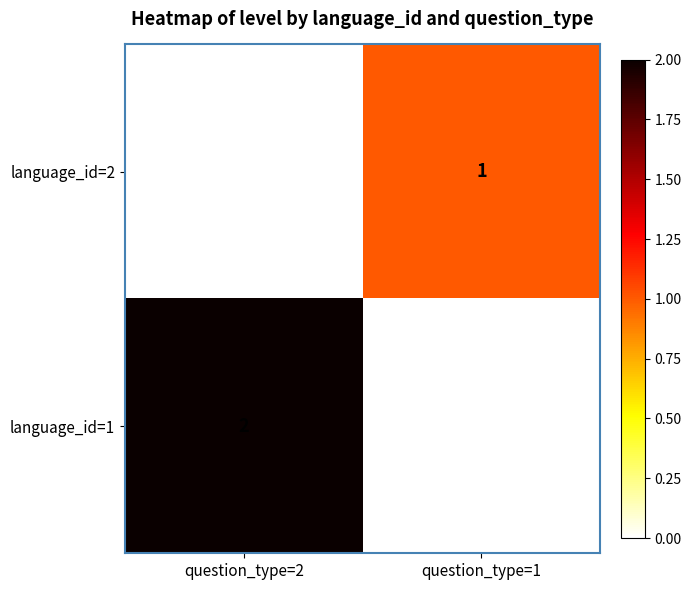

Which series has the largest range (max minus min)?

language_id=1